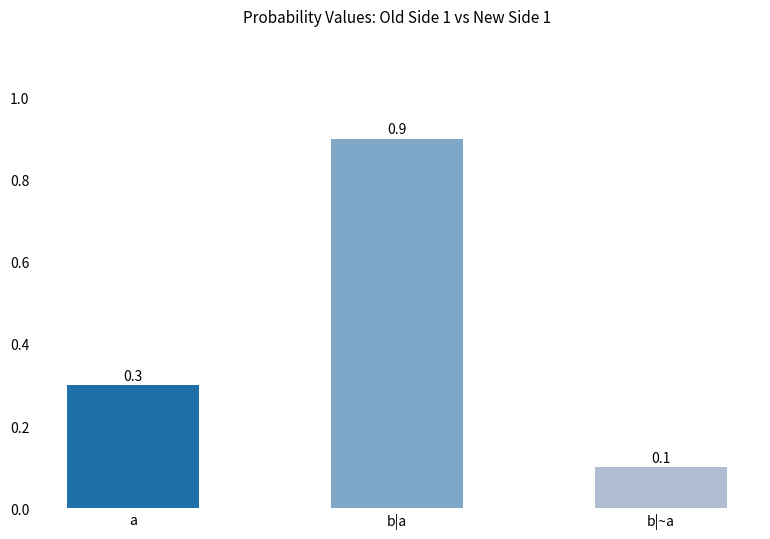

Reading right to left, transcribe all the data shown in this chart.

0.1	0.9	0.3